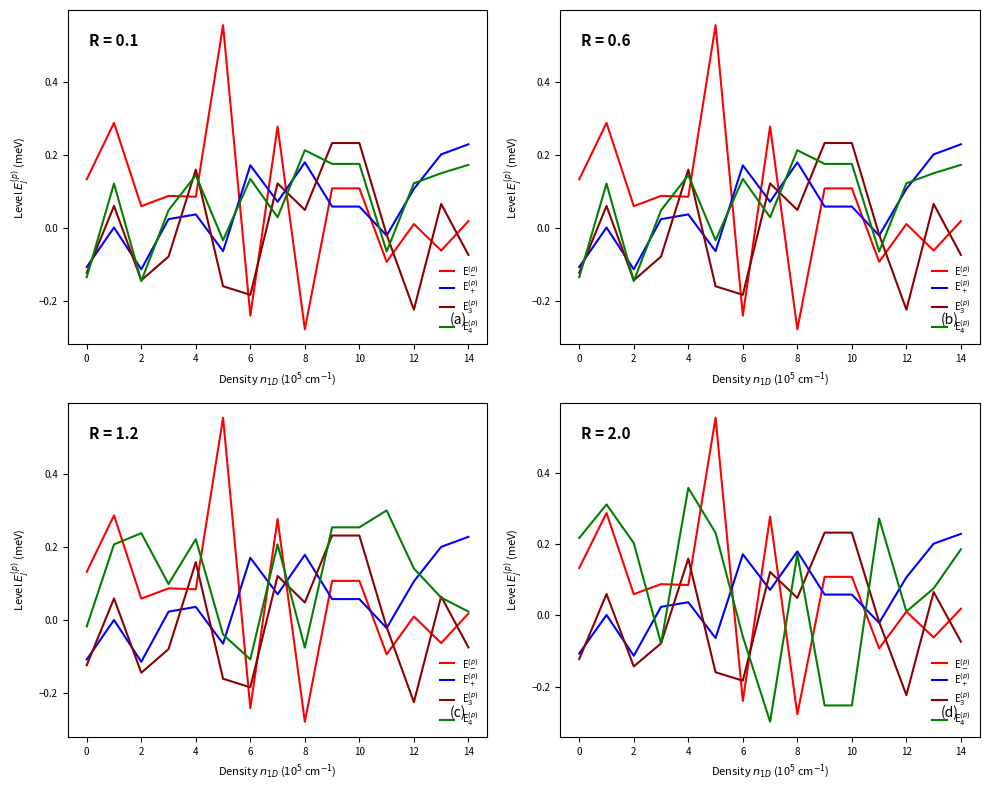

The value of E$_3^{(p)}$ at 0 is -0.1. True or false?

True